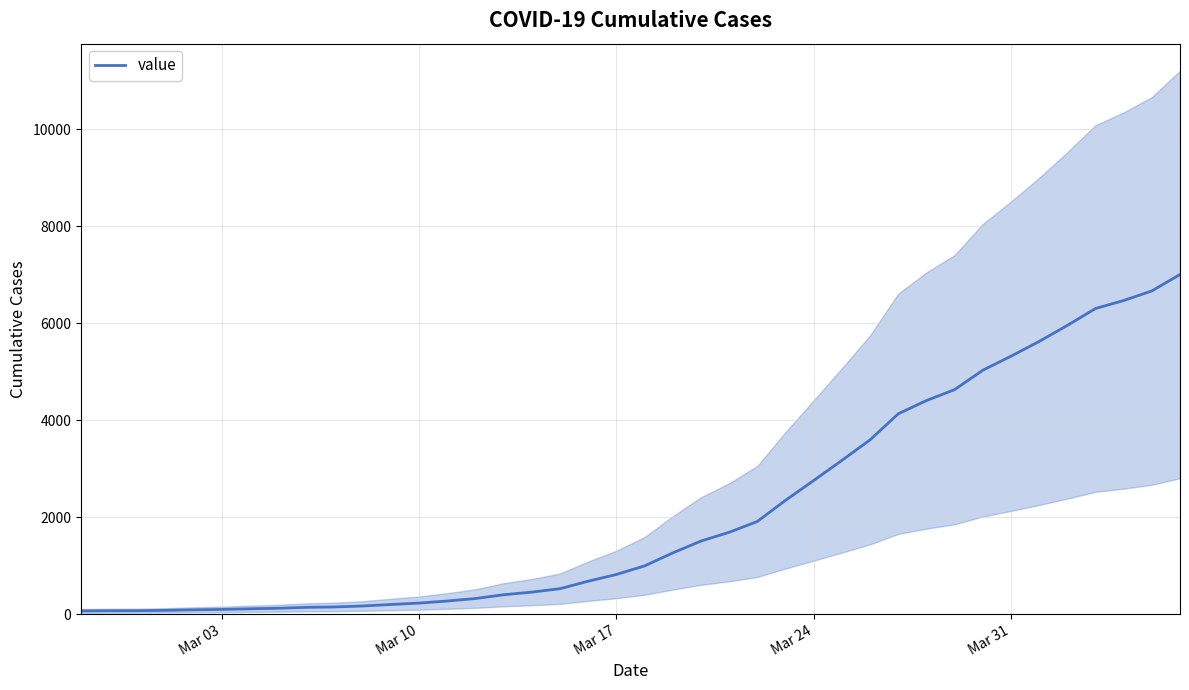

Is it true that the value at 17 is 139?

False